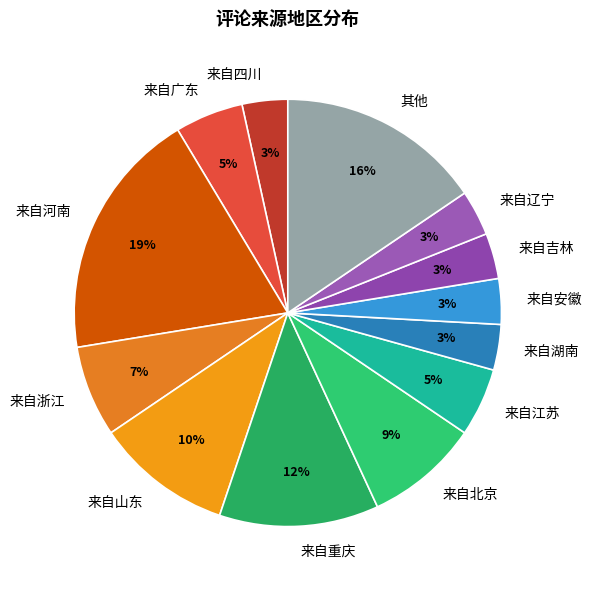

To the nearest percent, what is the average slice percentage?

8%